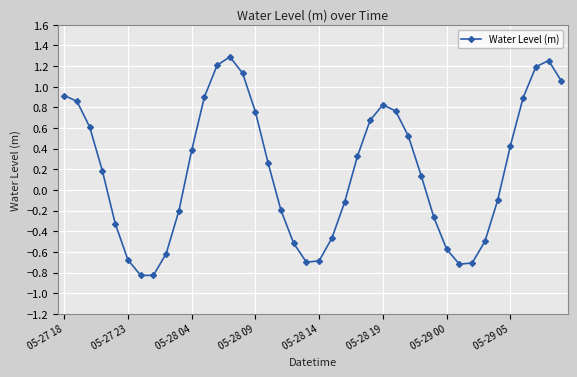

How many interior local valleys (lower than both neighbors) does the data have?

3